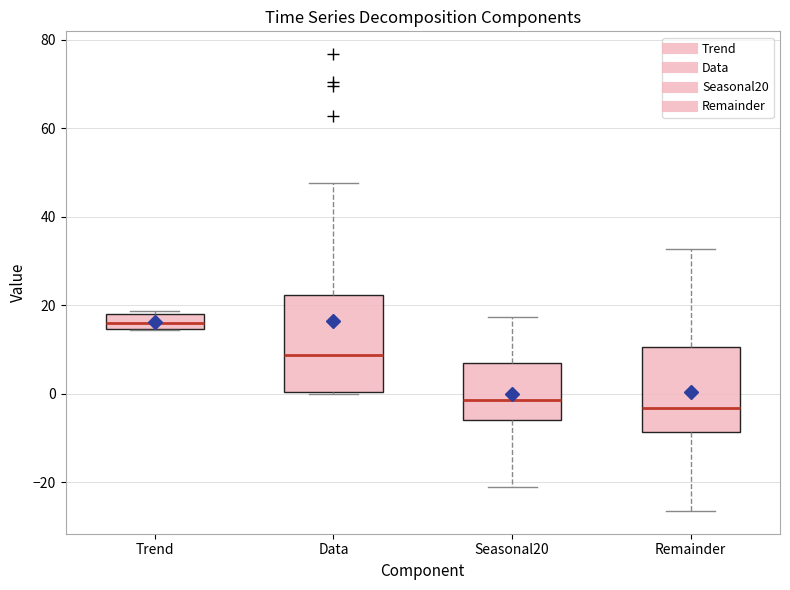

Reading left to right, transcribe this box plot: for each box, give where its median line is, the range the box spans, and where its two whiskers end, as read against the y-axis. The values are not printed on the chart, so give them approximately, as read against the axis.

Trend: median 16, box 14 to 18, whiskers 14 to 18 (just above the box's upper edge)
Data: median 8, box 0 to 22, whiskers 0 to 48
Seasonal20: median -2, box -6 to 6, whiskers -22 to 18
Remainder: median -4, box -8 to 10, whiskers -26 to 32